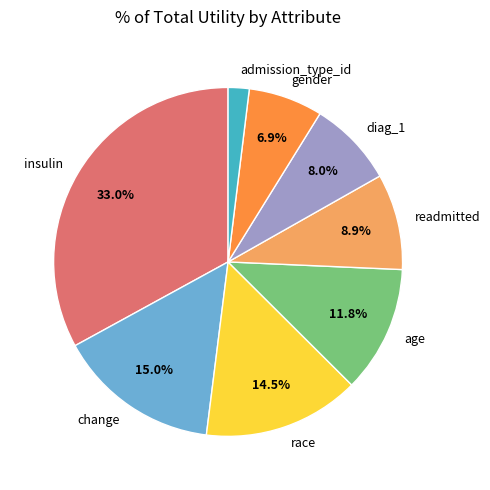

To the nearest percent, what is the average slice percentage?

12%